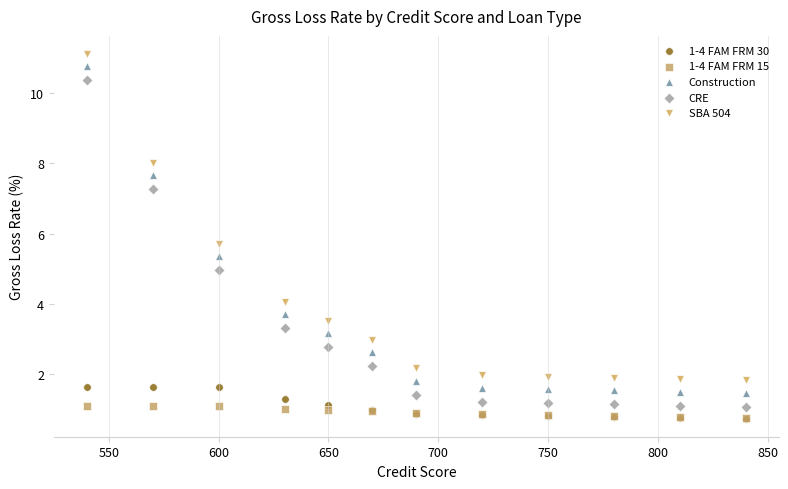

What are all the series names shown in the legend?

1-4 FAM FRM 30, 1-4 FAM FRM 15, Construction, CRE, SBA 504